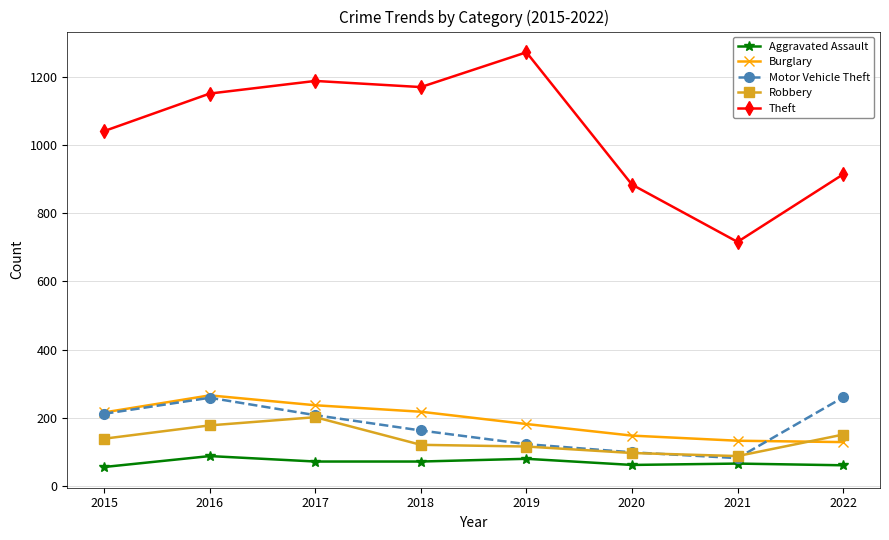

What is the maximum value shown in the chart?

1272